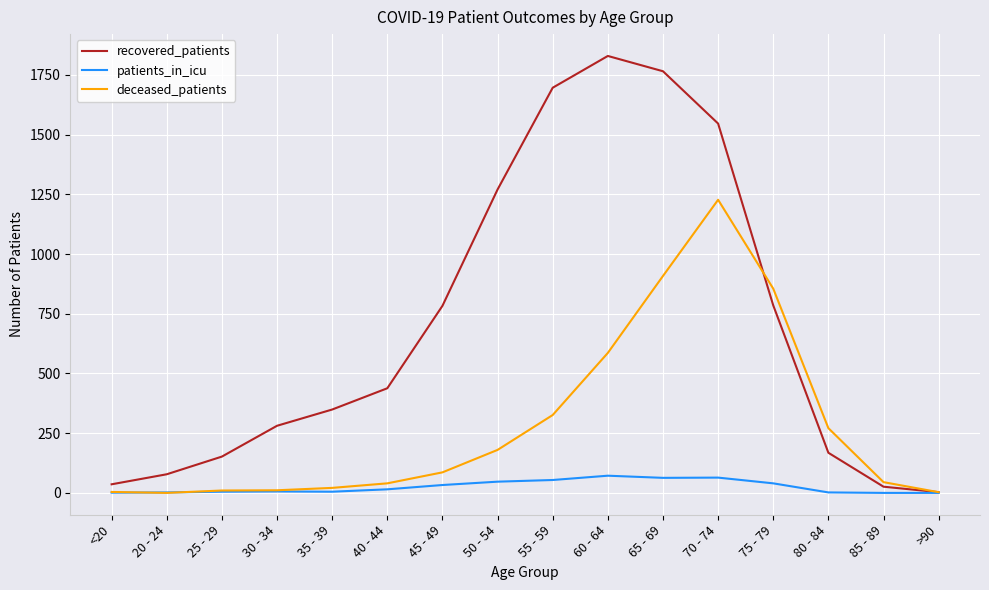

List the series in order of their peak value, highest first.

recovered_patients, deceased_patients, patients_in_icu